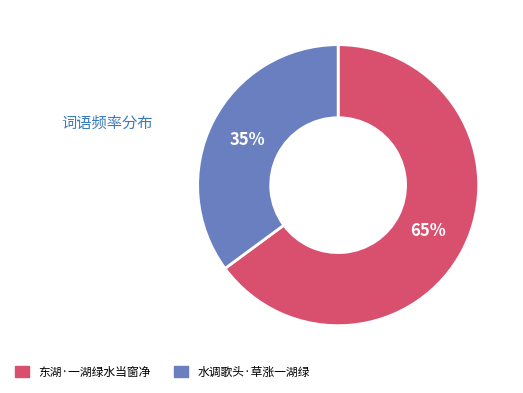

Combined, do 东湖·一湖绿水当窗净 and 水调歌头·草涨一湖绿 account for over 50%?

Yes